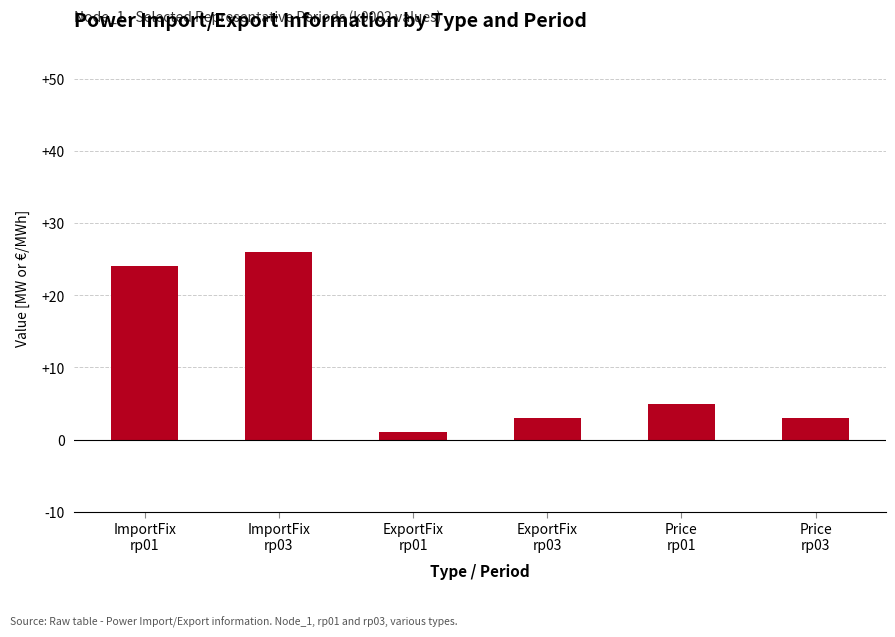

What is the difference between the maximum and minimum values?

25